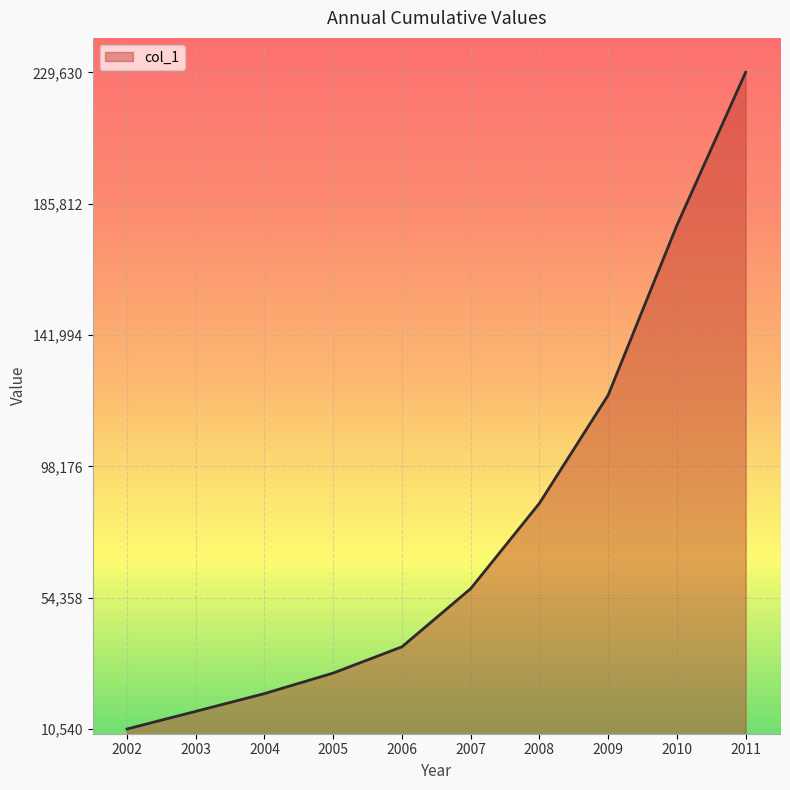

How many values are below 57369?

5